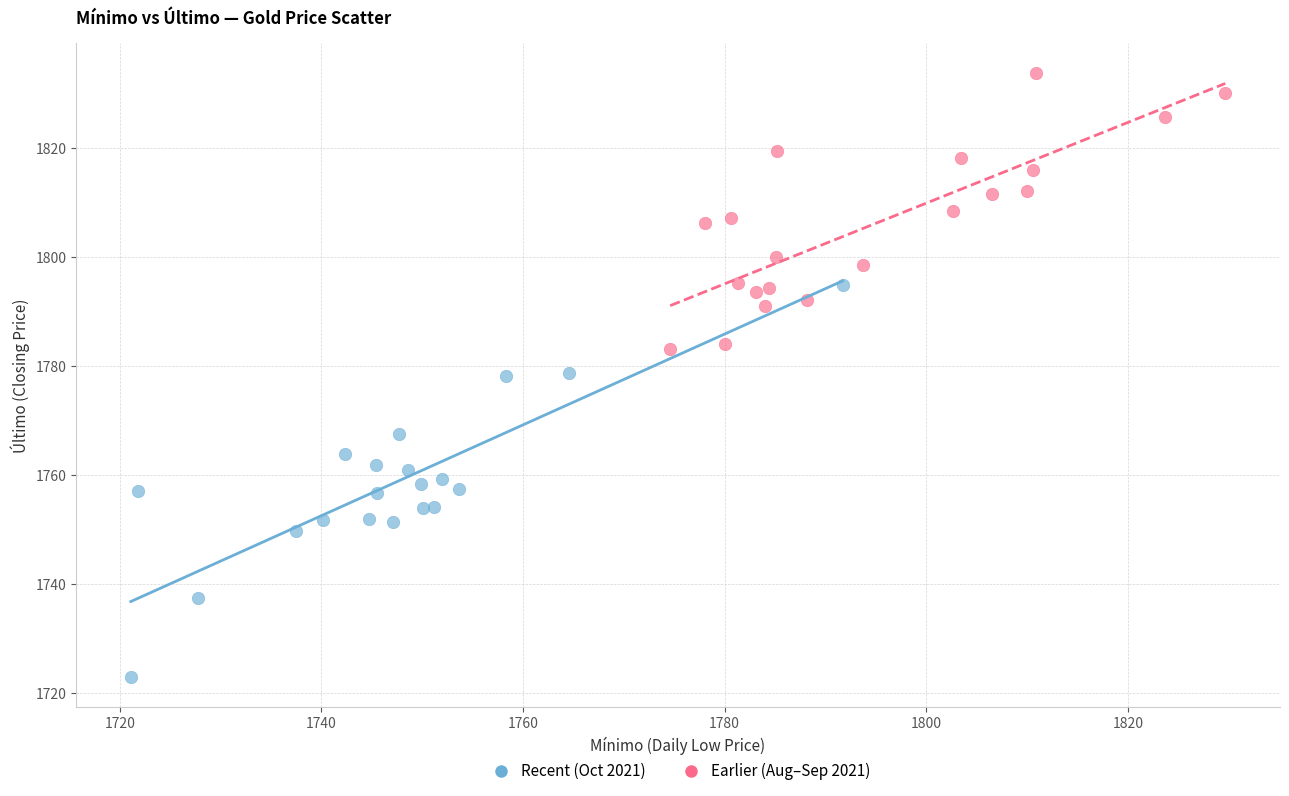

What are all the series names shown in the legend?

Recent (Oct 2021), Earlier (Aug–Sep 2021)